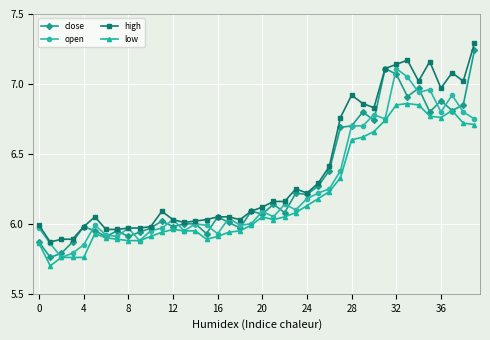

Which series has the largest range (max minus min)?

close